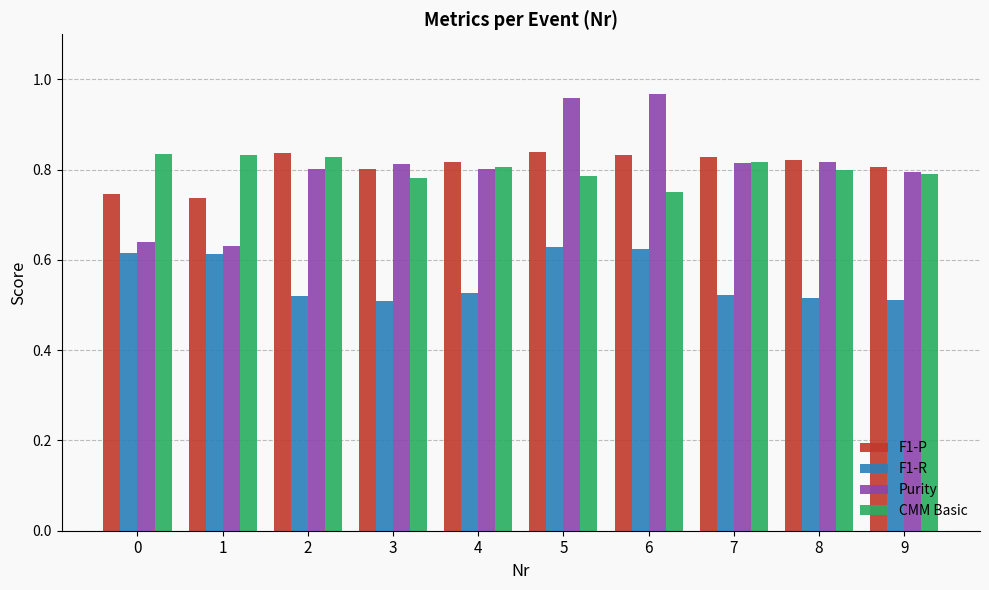

How many distinct data groups are displayed?

4